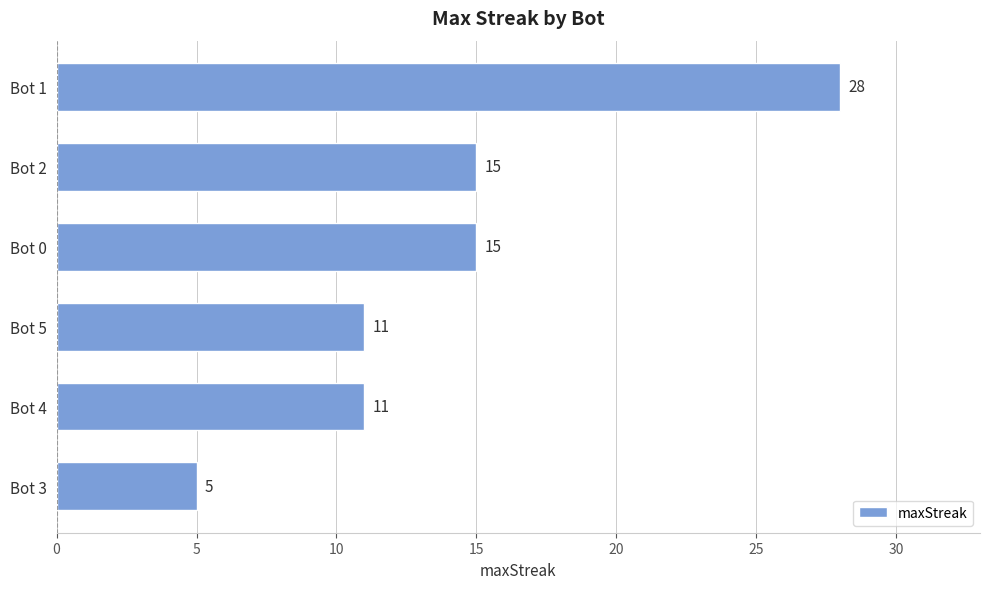

What is the change in value from Bot 1 to Bot 4?

-17